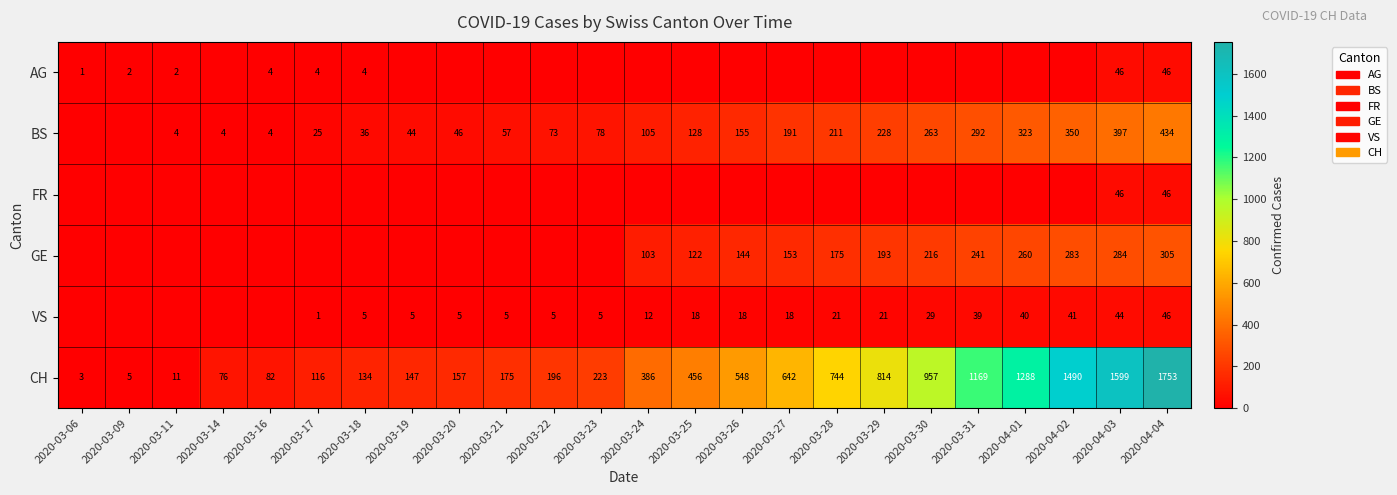

Is the value of CH at 2020-03-16 greater than the value of GE at 2020-03-31?

No